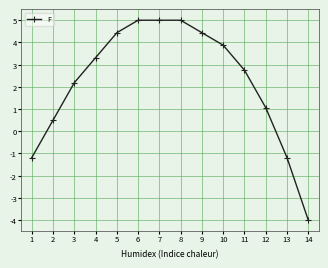

True or false: there are more than 2 points higher than both neighbors.

False